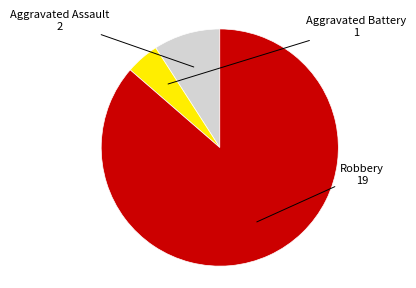

Is there any slice that represents more than half of the pie?

Yes